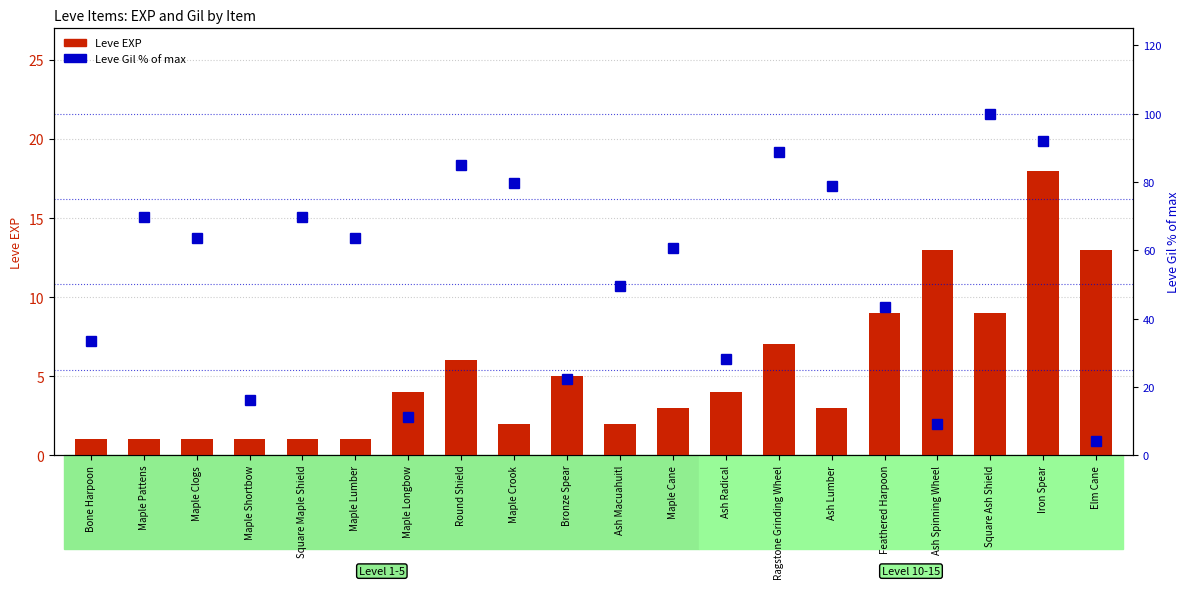

Rank the series by their maximum value, from lowest to highest.

Leve EXP, Leve Gil (% of max)